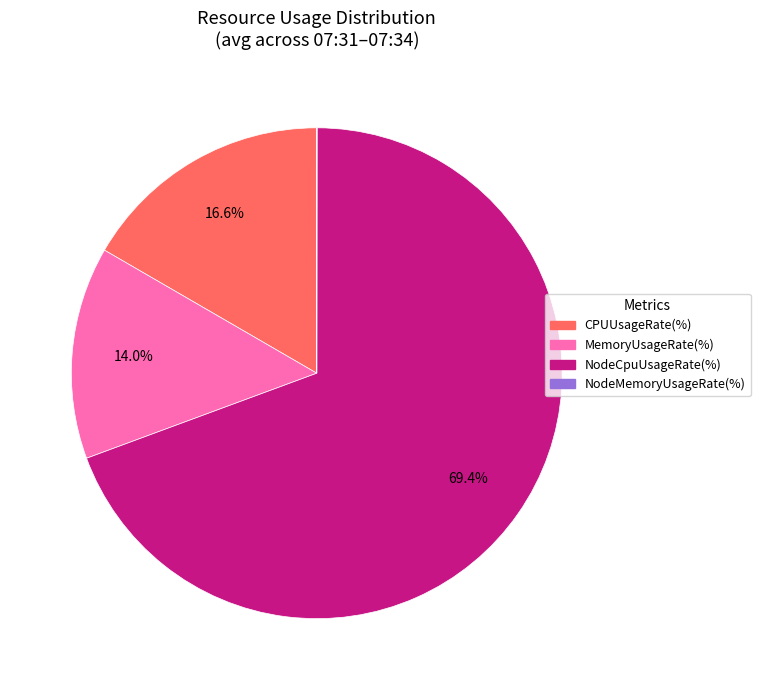

Does any single category account for the majority?

Yes